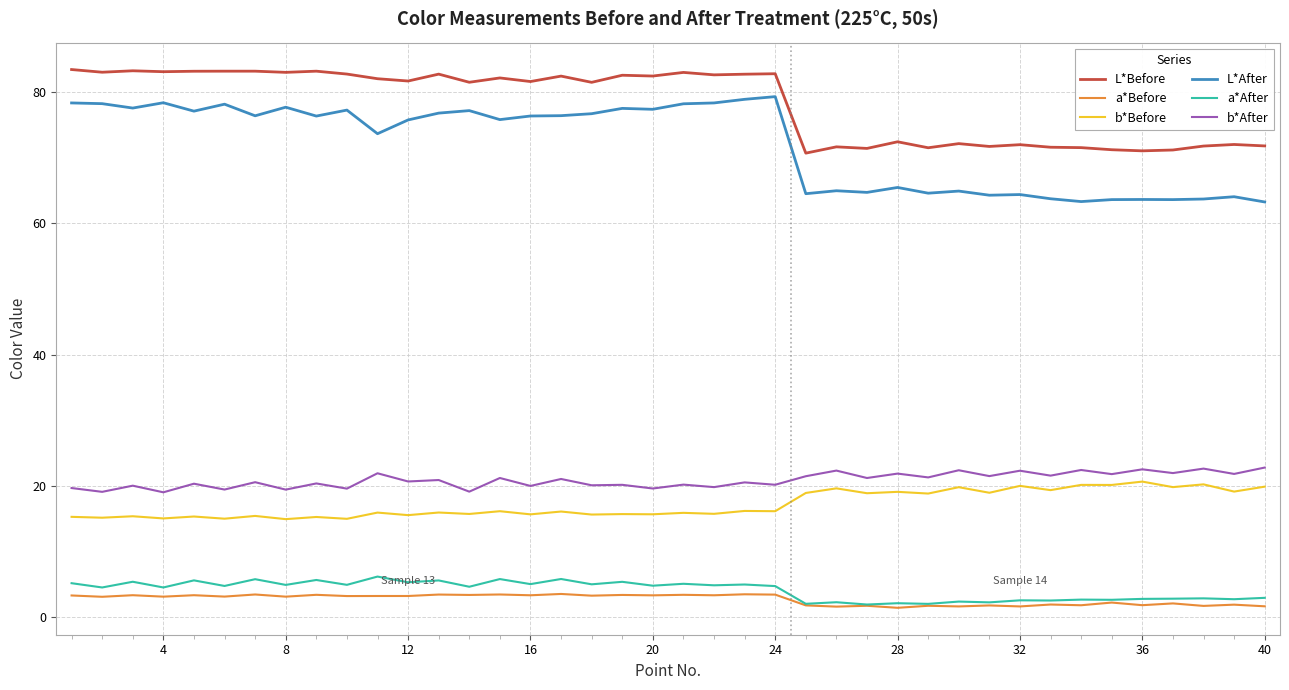

What is the minimum value for b*After?

19.0